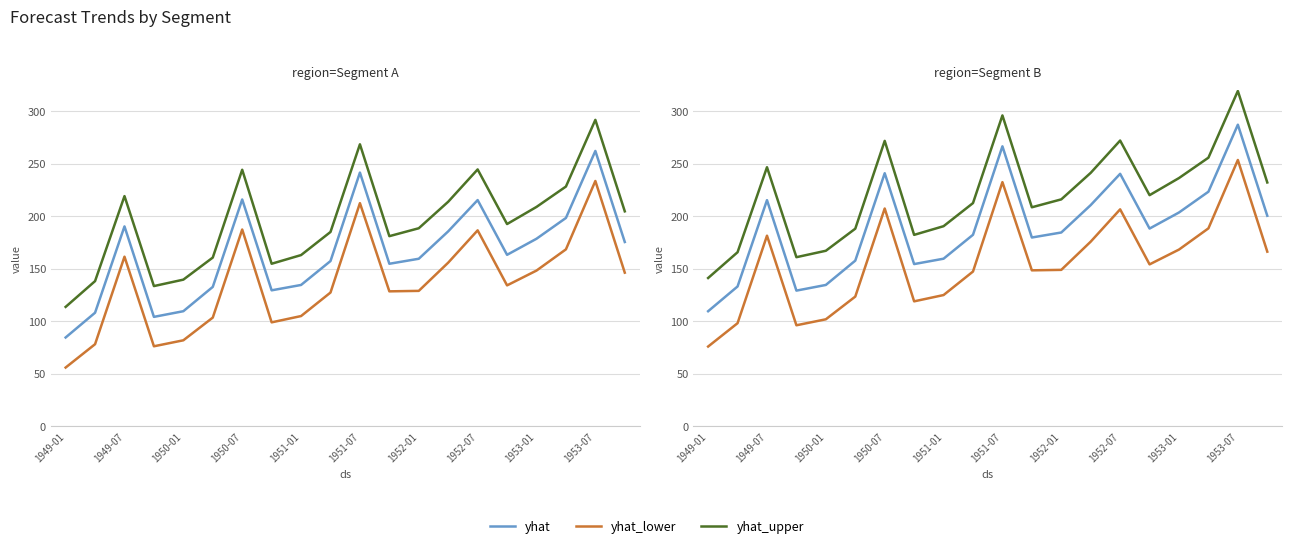

What position from the left is 1952-07?

15